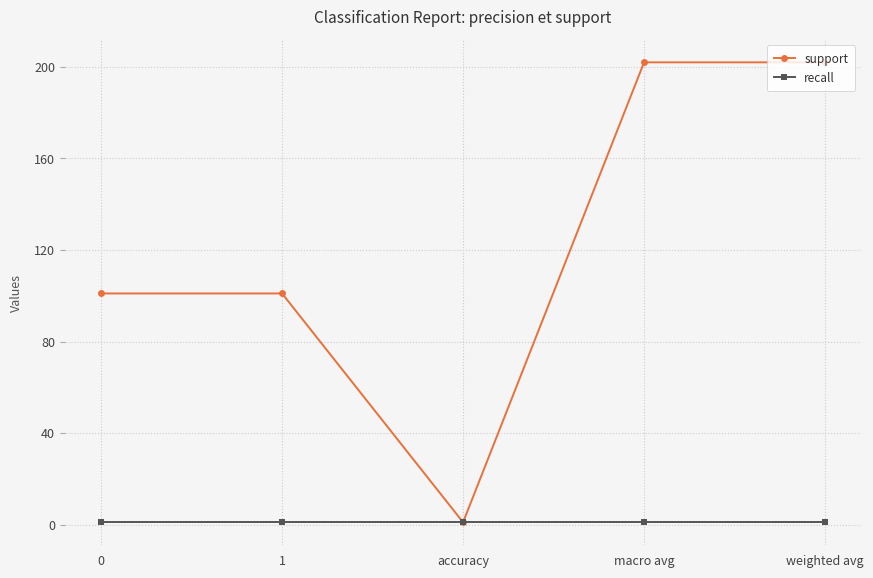

How many series are shown in this chart?

2